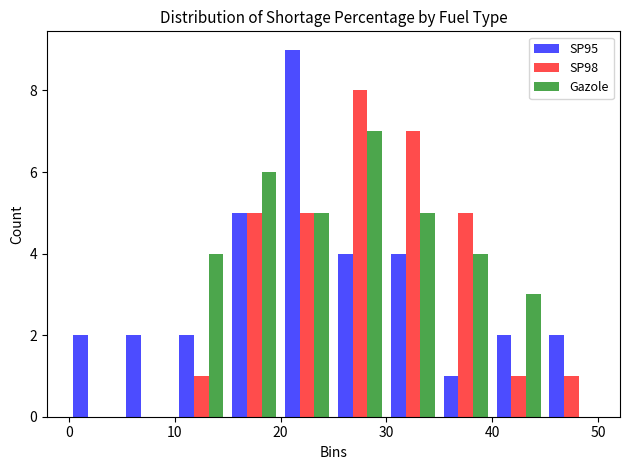

In the Gazole series, which range on the x-axis has the tallest bar?

25 to 30